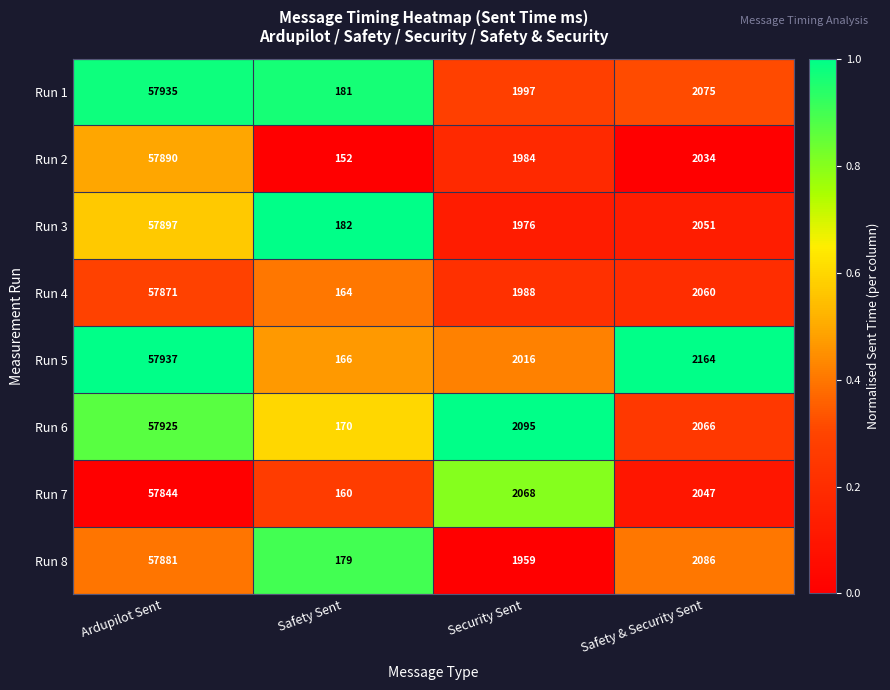

Which series has the largest range (max minus min)?

Run 5